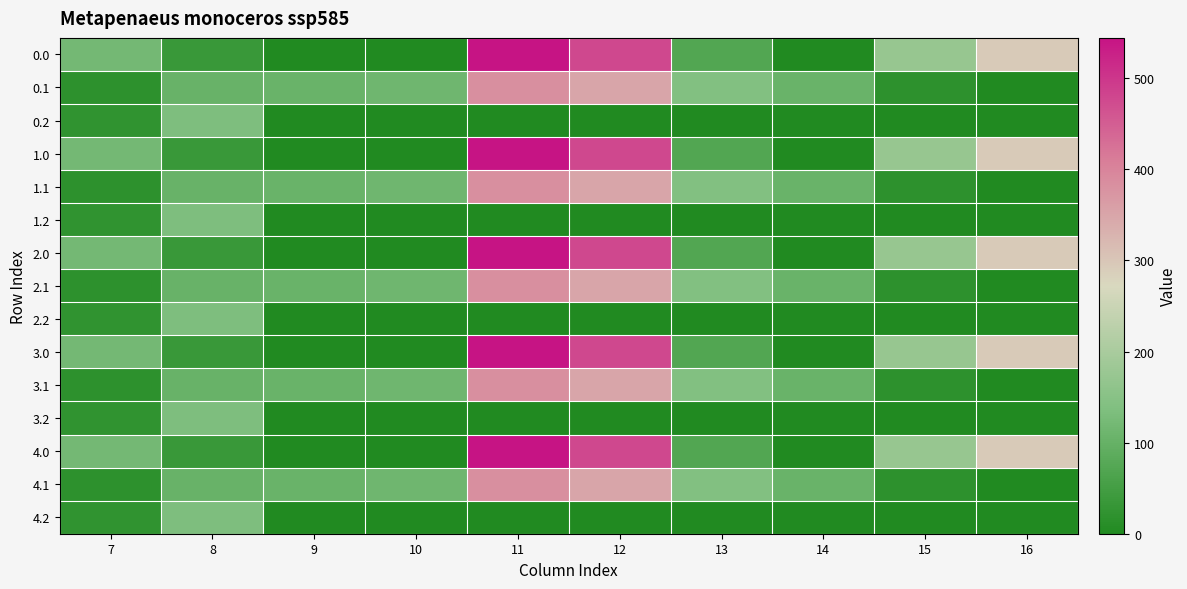

What is the greatest value displayed?

544.3